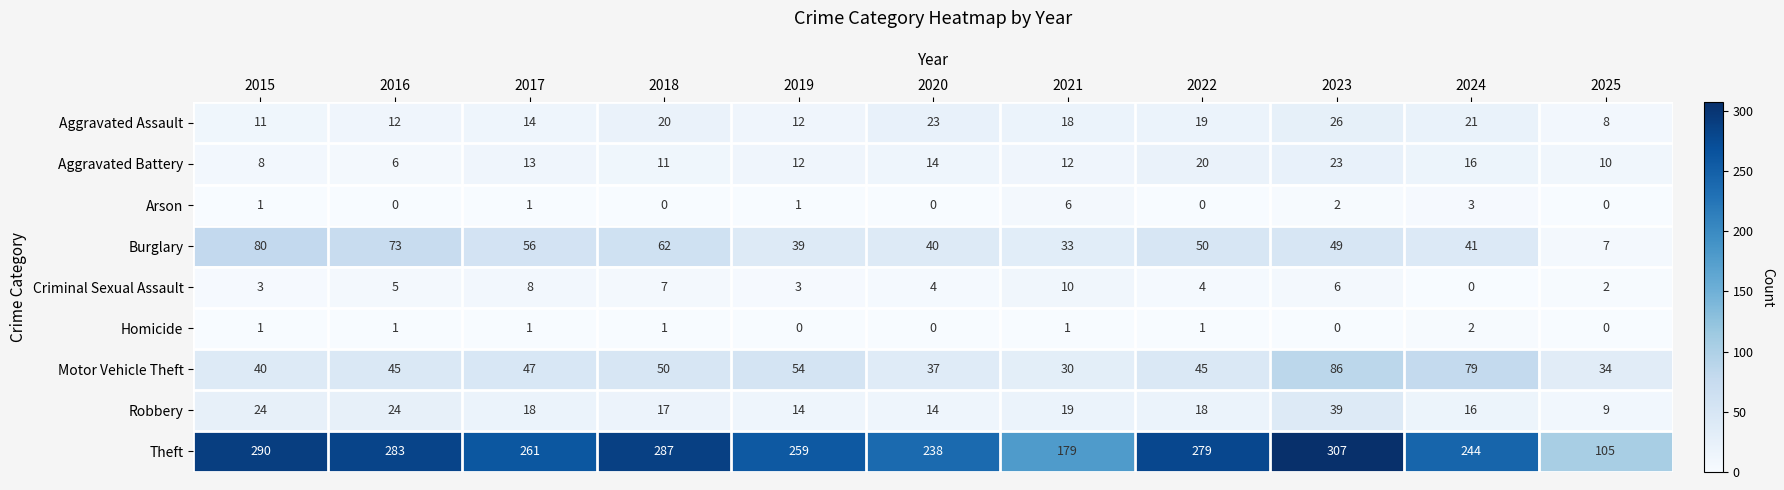

True or false: Robbery has a value of 19 at 2021.

True